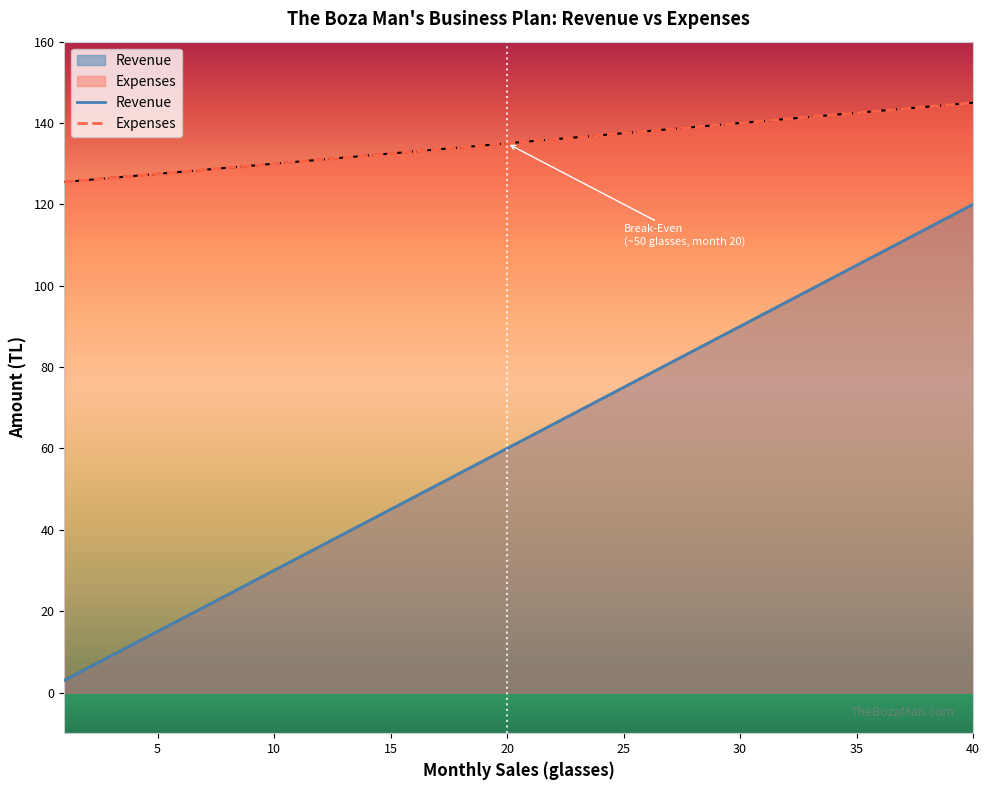

What is the difference between the Revenue values at 16 and 9?

21.0